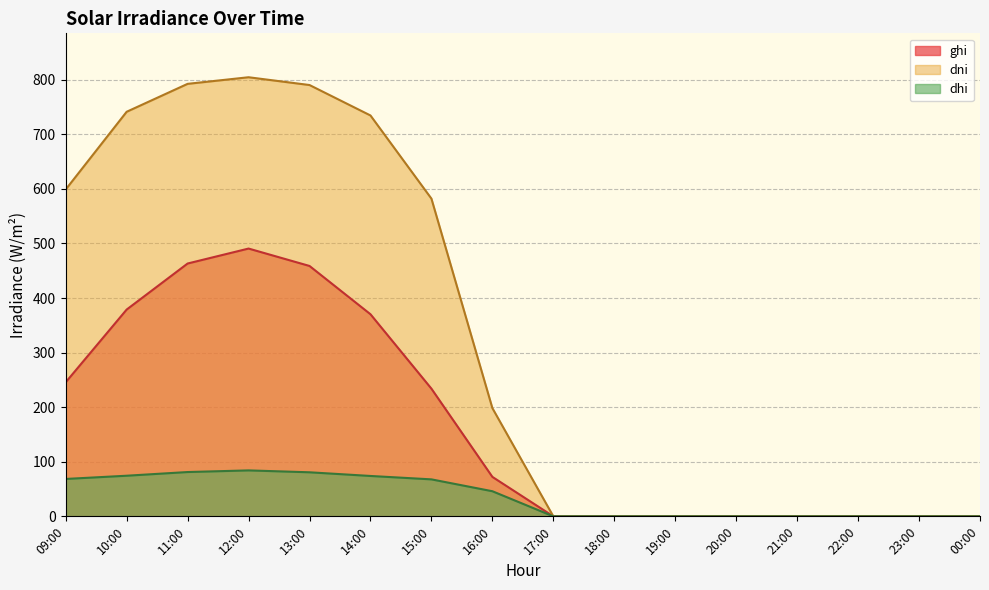

Which series has the largest range (max minus min)?

dni